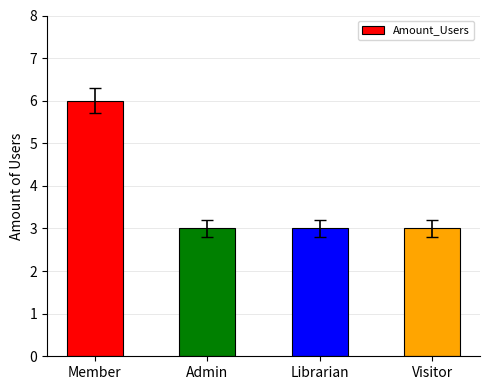

What is the maximum value shown in the chart?

6